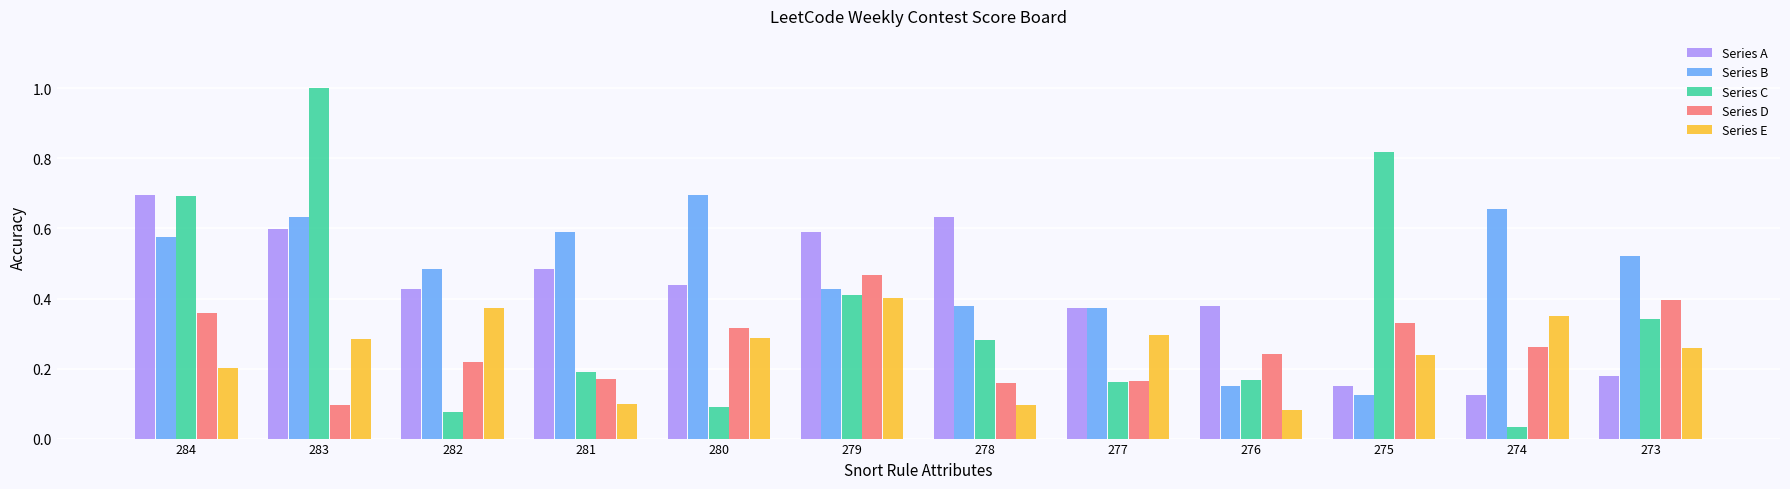

Count the number of categories in the chart.

12